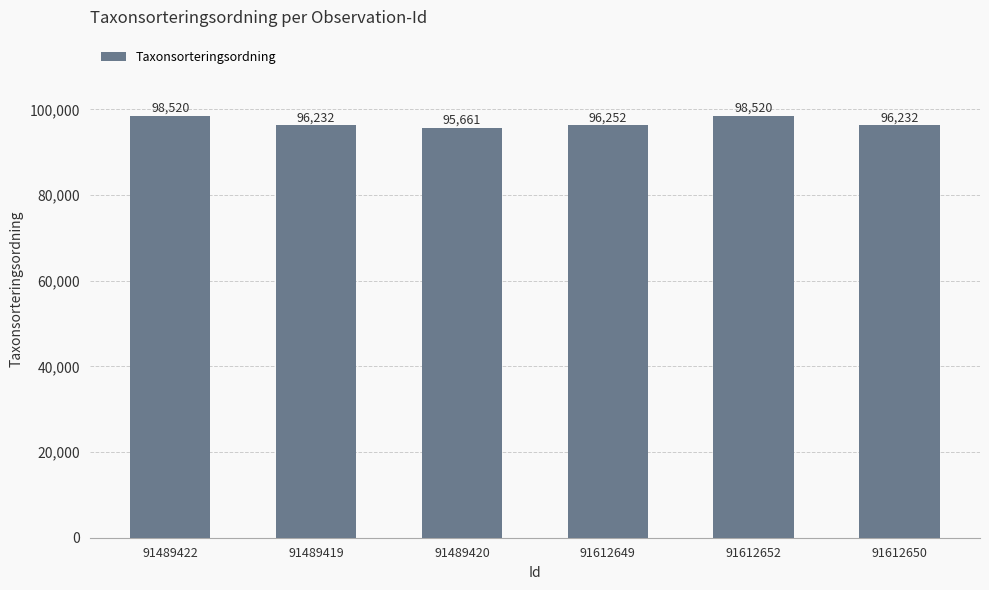

Reading right to left, what are all the values shown in this chart?

91612650=96232	91612652=98520	91612649=96252	91489420=95661	91489419=96232	91489422=98520